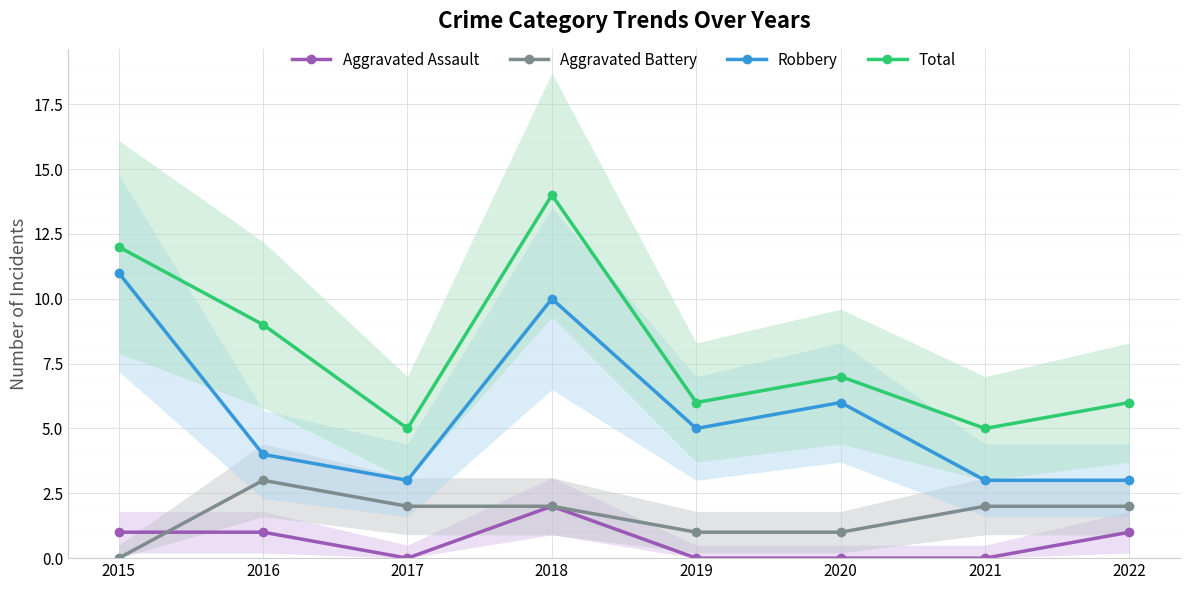

Where is the first local minimum for Robbery?

2017